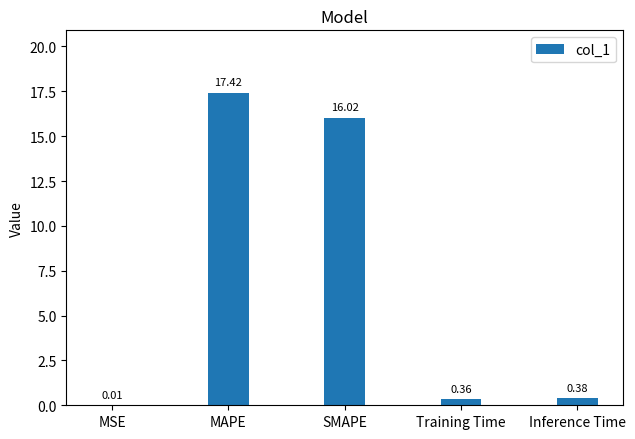

Which has a higher value, SMAPE or Inference Time?

SMAPE